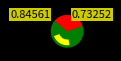

To the nearest percent, what portion does 63/25/38 MVA 110/10/10 kV represent?

33%